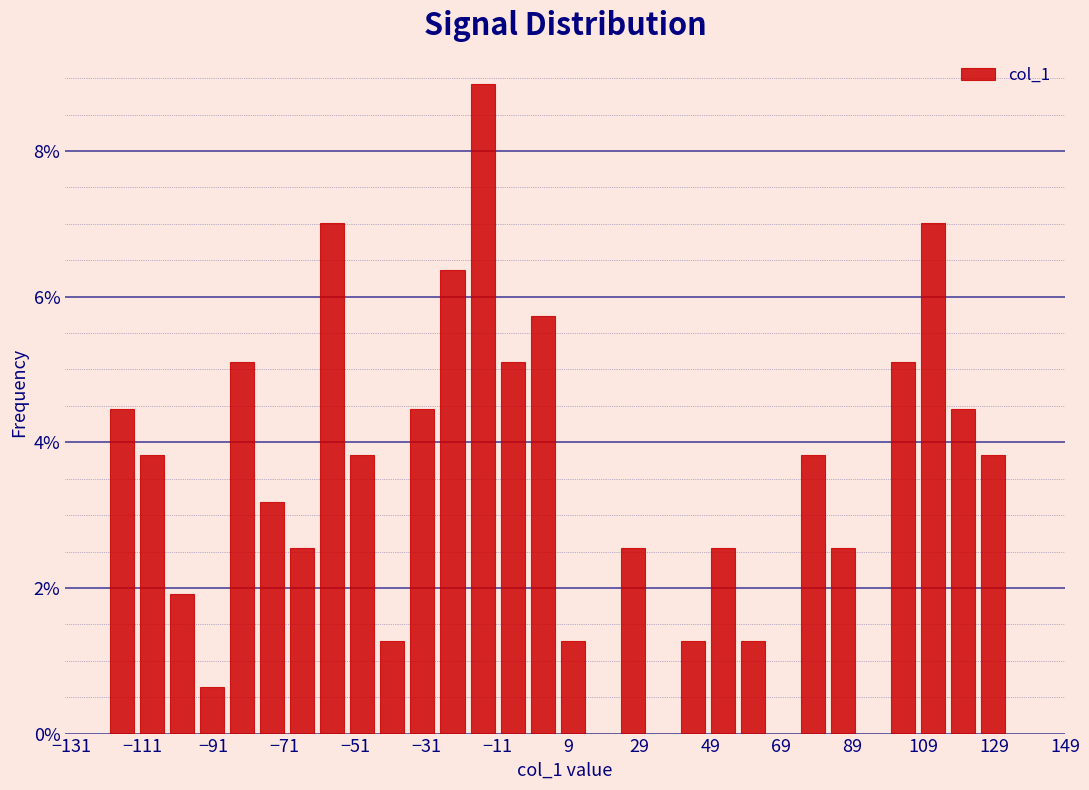

Reading left to right, transcribe this chart: for each bar, give the range it covers on the x-axis and its height. Neither the bar edges nor the heights are printed on the chart, so give them approximately, as read against the axes.

-120 to -112: 4.4
-112 to -104: 3.8
-104 to -96: 2.0
-96 to -88: 0.6
-88 to -78: 5.0
-78 to -70: 3.2
-70 to -62: 2.6
-62 to -54: 7.0
-54 to -44: 3.8
-44 to -36: 1.2
-36 to -28: 4.4
-28 to -20: 6.4
-20 to -10: 9.0
-10 to -2: 5.0
-2 to 6: 5.8
6 to 14: 1.2
14 to 22: 0
22 to 32: 2.6
32 to 40: 0
40 to 48: 1.2
48 to 56: 2.6
56 to 66: 1.2
66 to 74: 0
74 to 82: 3.8
82 to 90: 2.6
90 to 100: 0
100 to 108: 5.0
108 to 116: 7.0
116 to 124: 4.4
124 to 134: 3.8